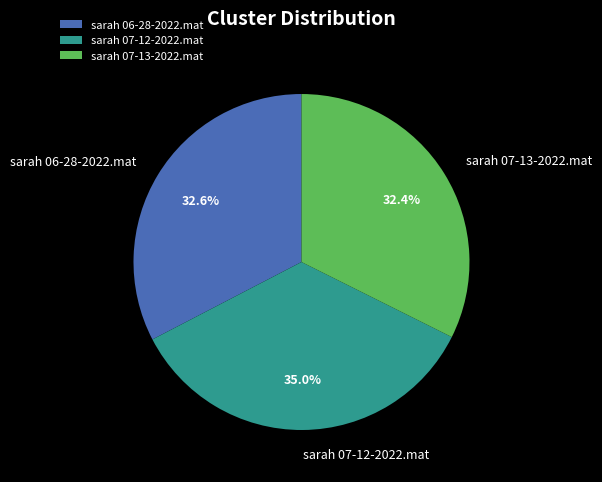

Is there any slice that represents more than half of the pie?

No